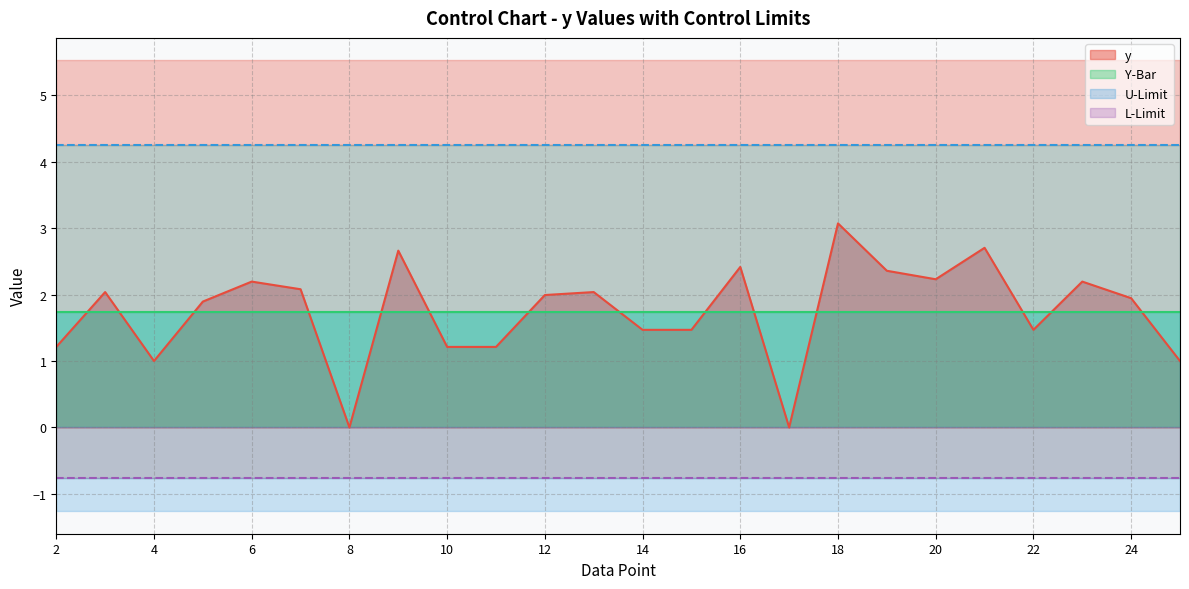

True or false: UCL and Y-Bar intersect in this chart.

False